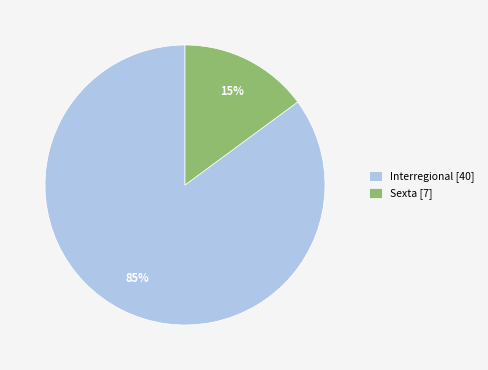

Is there any slice that represents more than half of the pie?

Yes